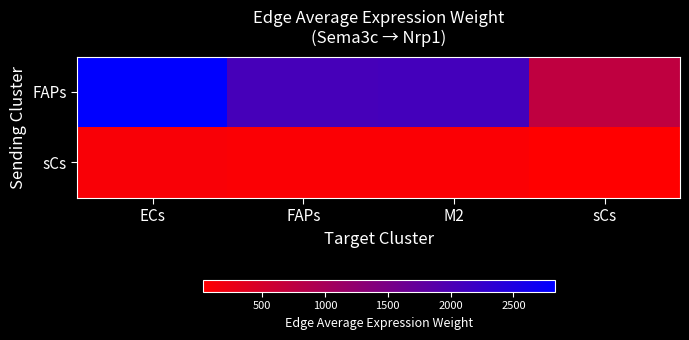

How many data points does each series have?

4